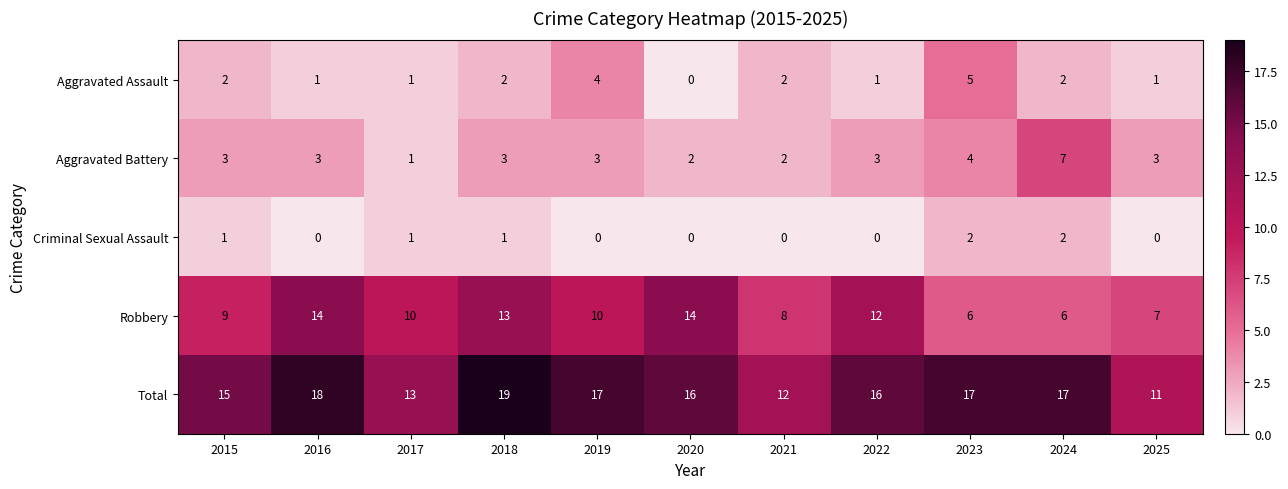

Which category has the highest value across all series?

2018